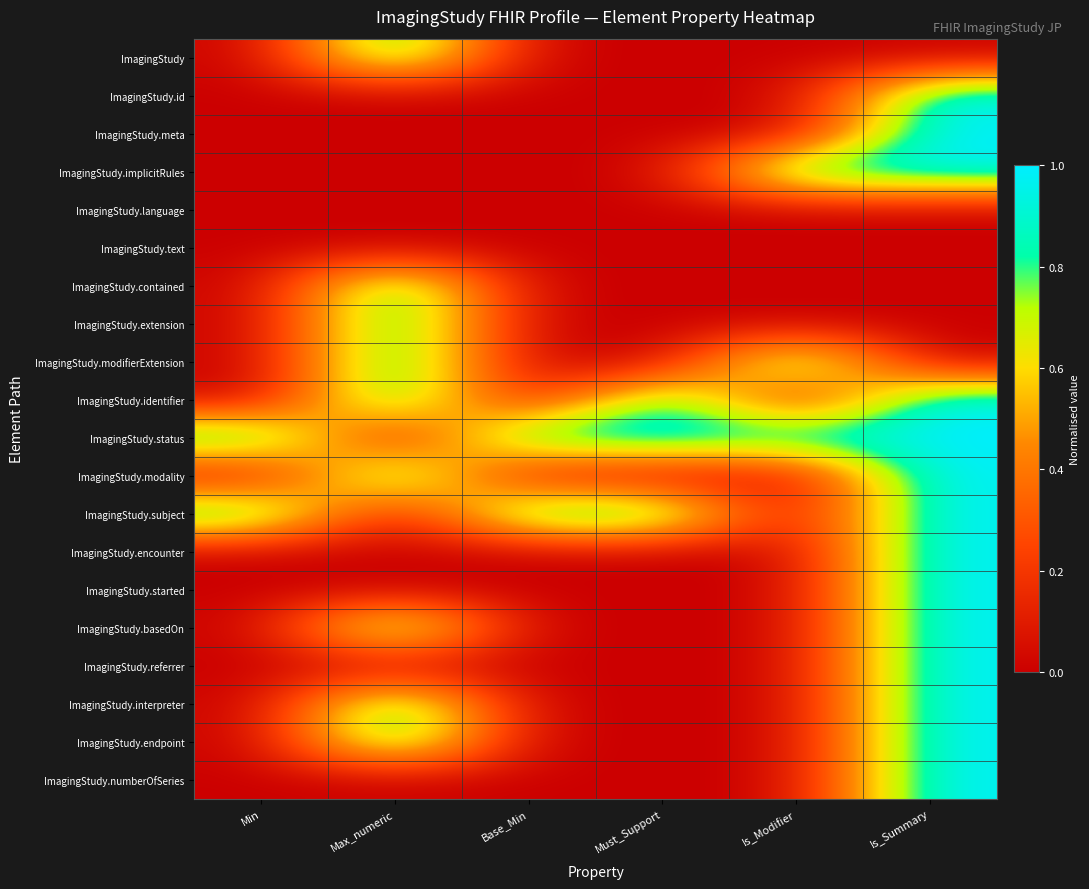

Rank the series by their maximum value, from lowest to highest.

ImagingStudy.language, ImagingStudy.text, ImagingStudy, ImagingStudy.id, ImagingStudy.meta, ImagingStudy.implicitRules, ImagingStudy.contained, ImagingStudy.extension, ImagingStudy.modifierExtension, ImagingStudy.identifier, ImagingStudy.status, ImagingStudy.modality, ImagingStudy.subject, ImagingStudy.encounter, ImagingStudy.started, ImagingStudy.basedOn, ImagingStudy.referrer, ImagingStudy.interpreter, ImagingStudy.endpoint, ImagingStudy.numberOfSeries